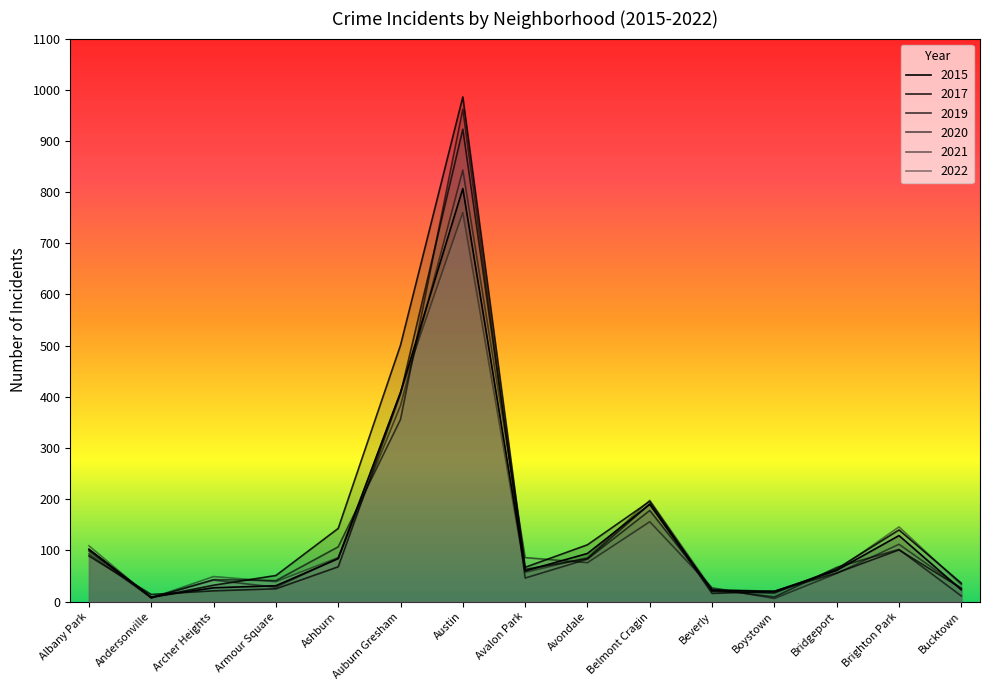

At which label is 2021 closest to 424?

Auburn Gresham